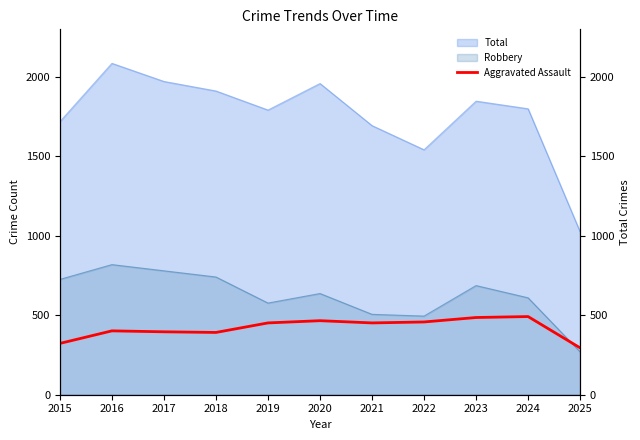

Read the value at 2023.

486